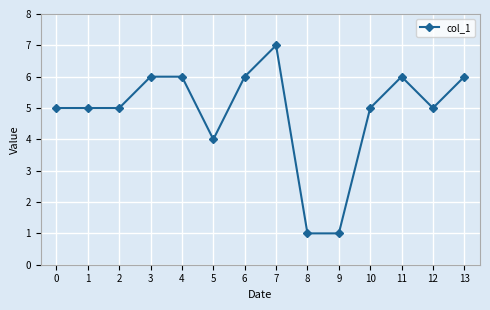

The chart shows a value of 6 at 6. True or false?

True